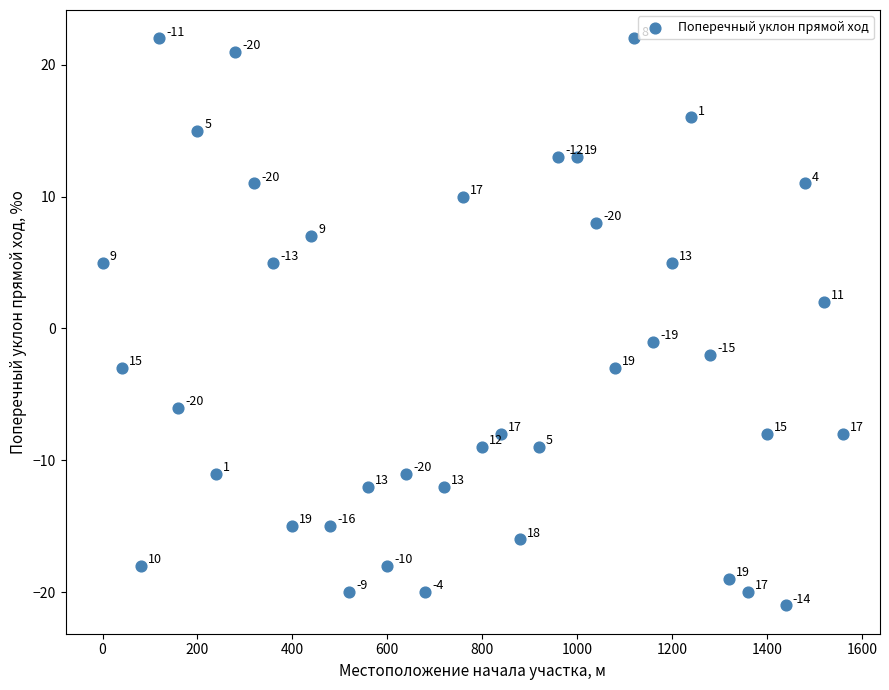

What is the range of Y values (max minus min)?

43